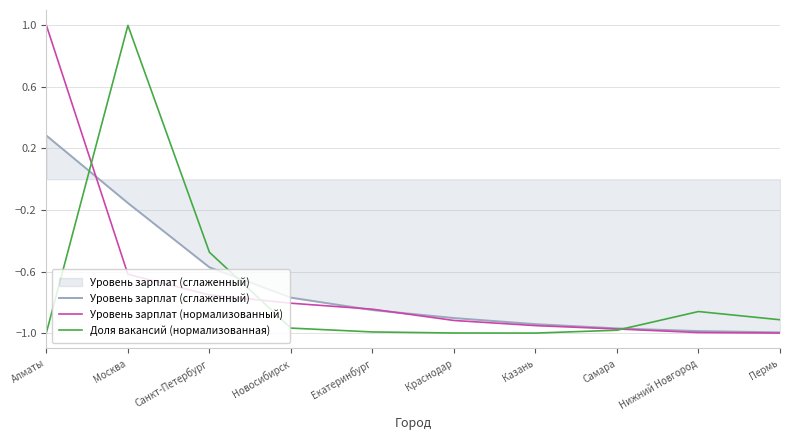

What is the greatest value displayed?

1.0